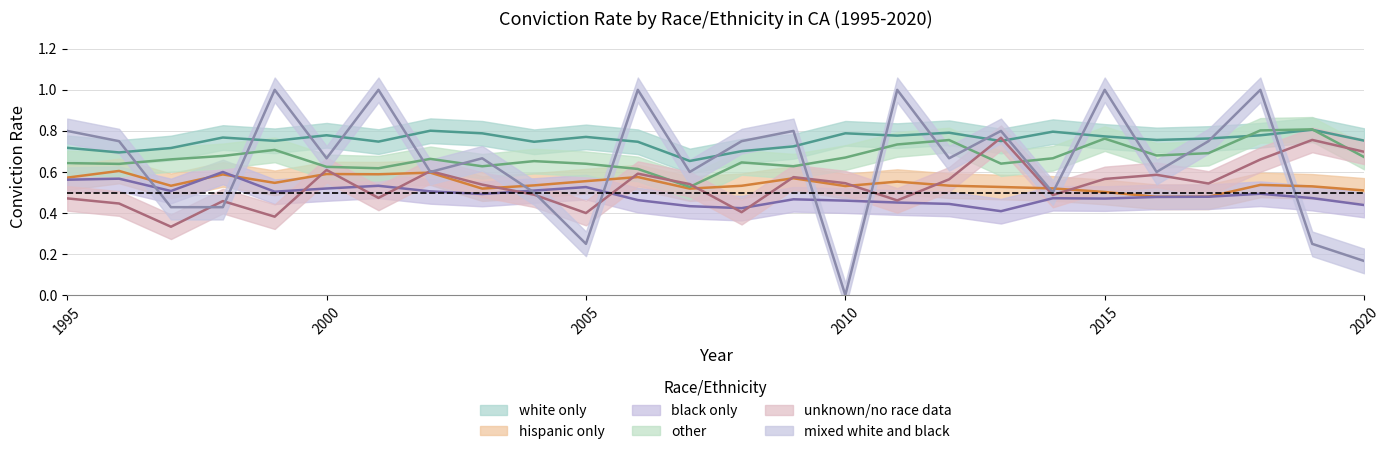

Count the number of categories in the chart.

26